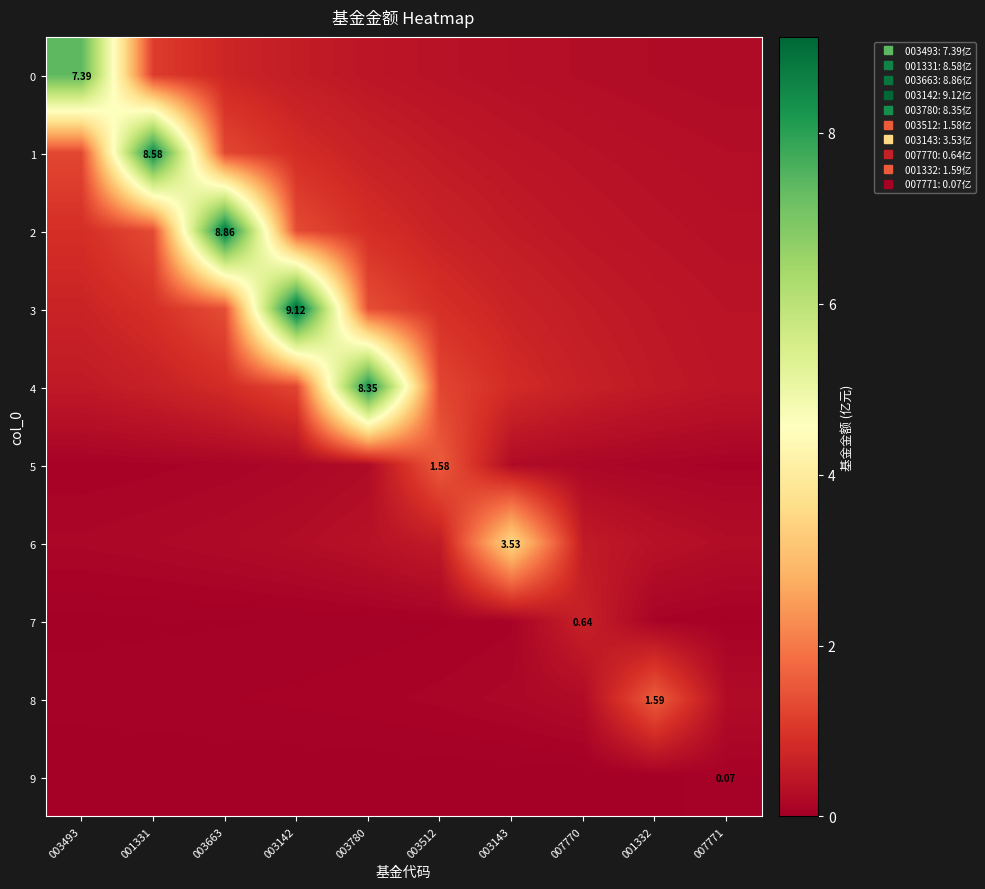

Rank the series by their maximum value, from highest to lowest.

3, 2, 1, 4, 0, 6, 8, 5, 7, 9